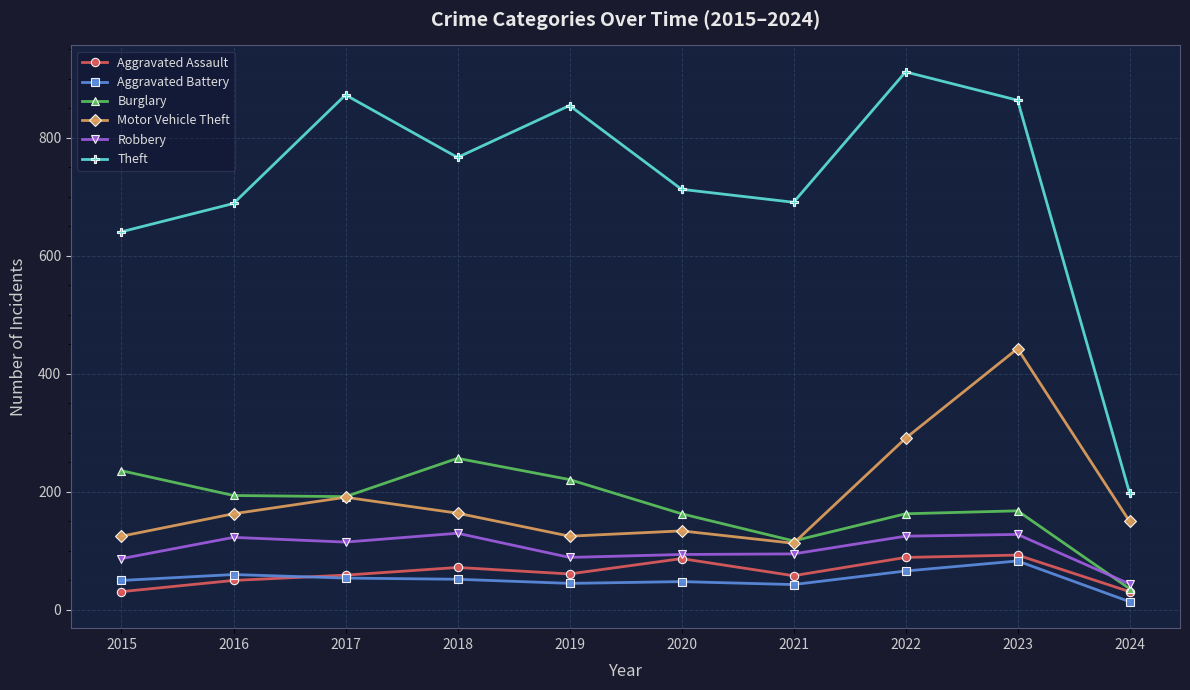

The value of Motor Vehicle Theft at 2020 is 134. True or false?

True